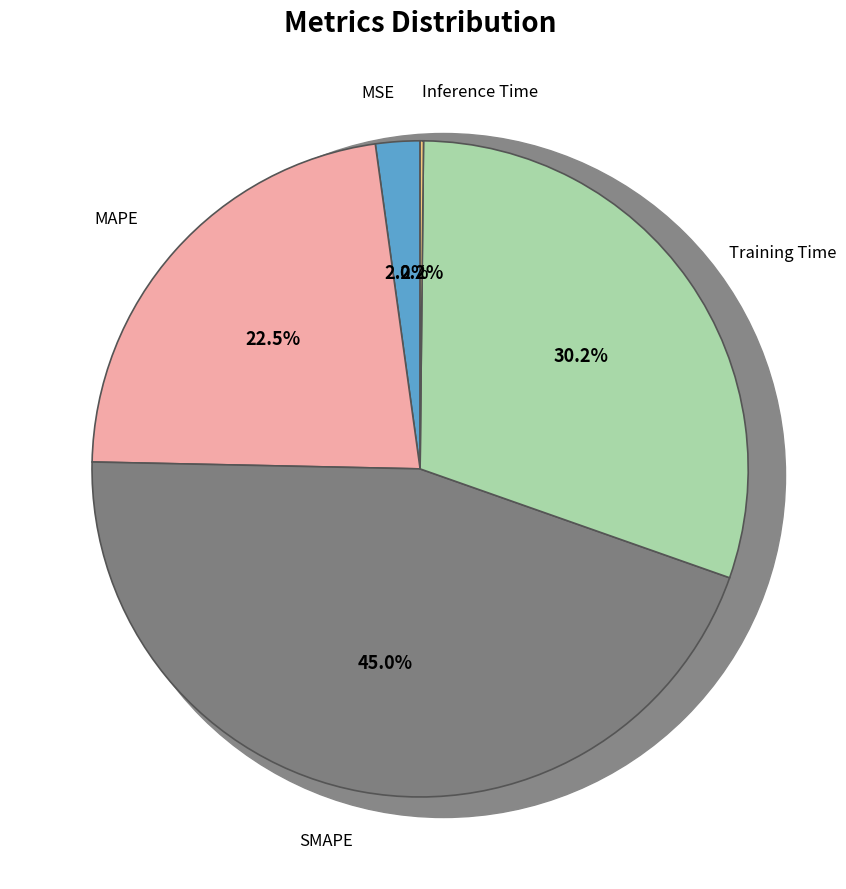

Does any single category account for the majority?

No